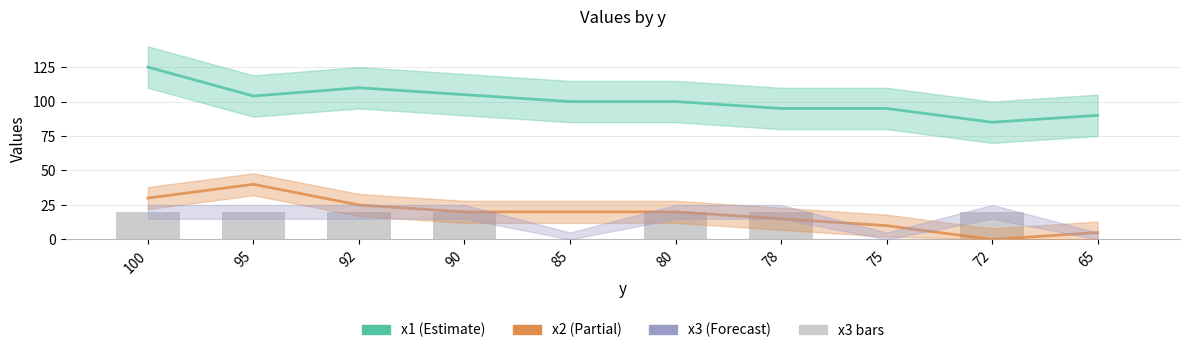

Count the x2 values in the range 10 to 25.

6